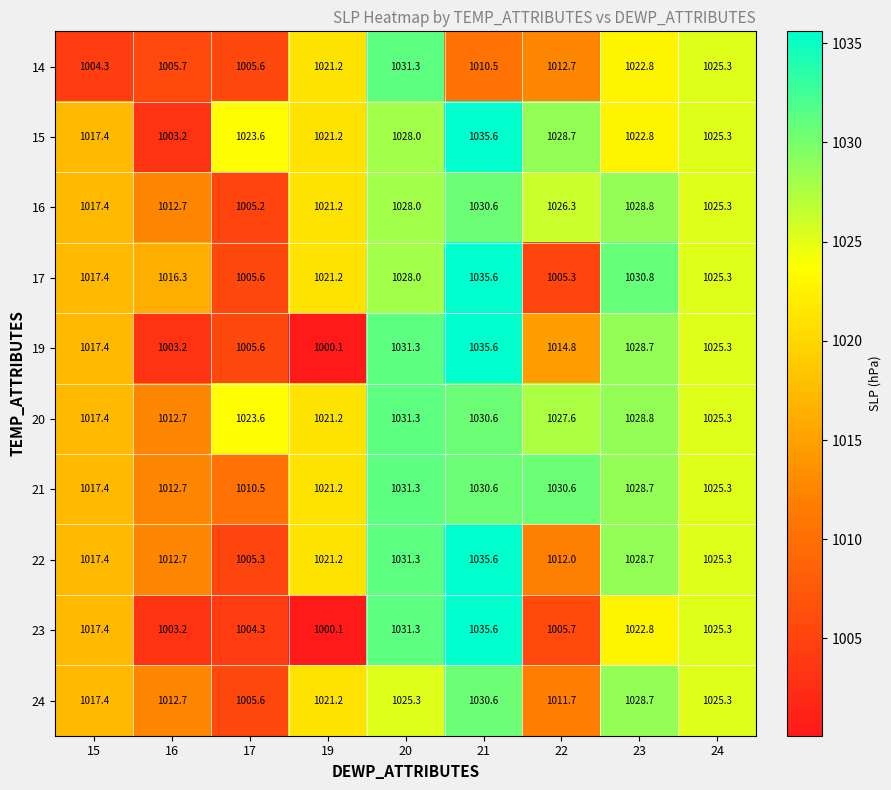

The 22 series shows 1820.2 at 16. True or false?

False